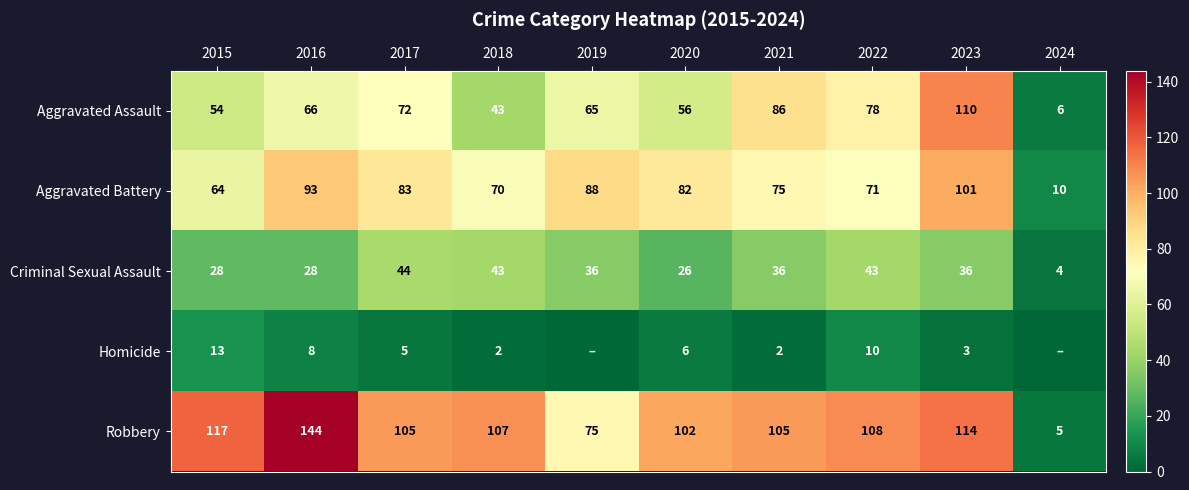

What is the difference between the Aggravated Assault values at 2022 and 2024?

72